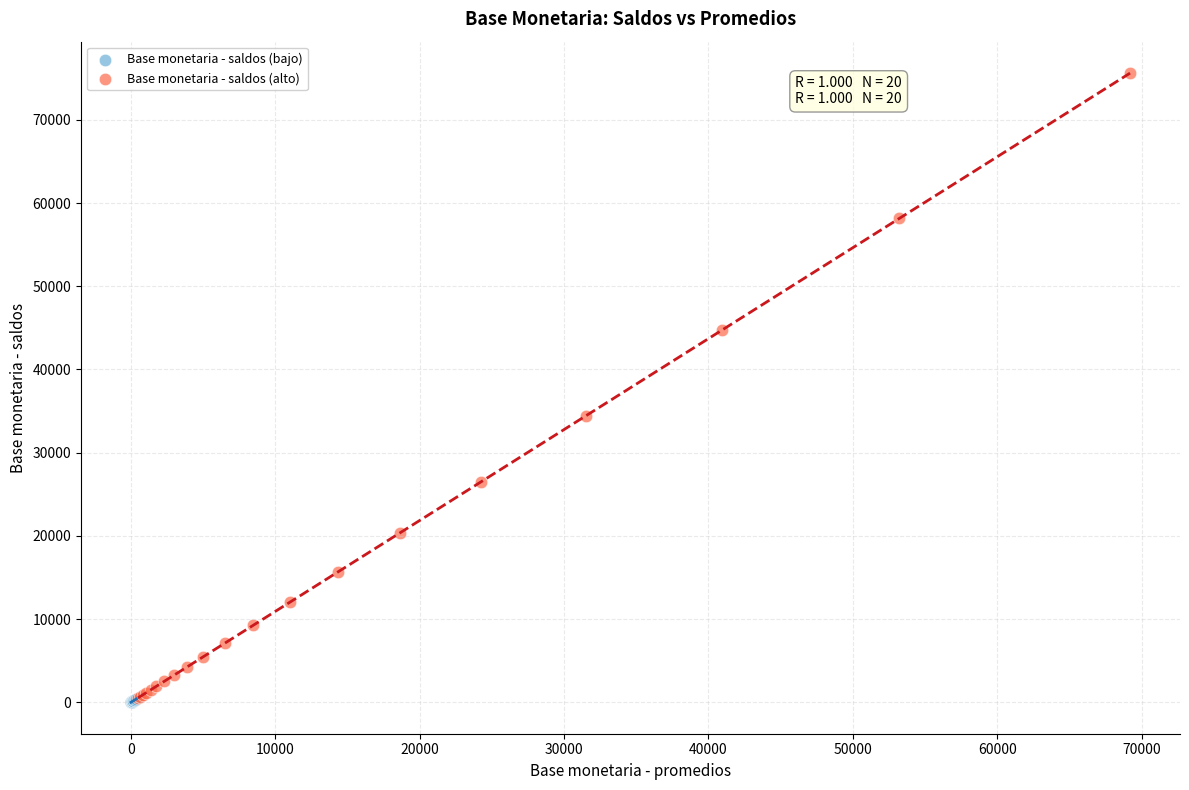

What are all the series names shown in the legend?

Base monetaria - saldos (bajo), Base monetaria - saldos (alto)